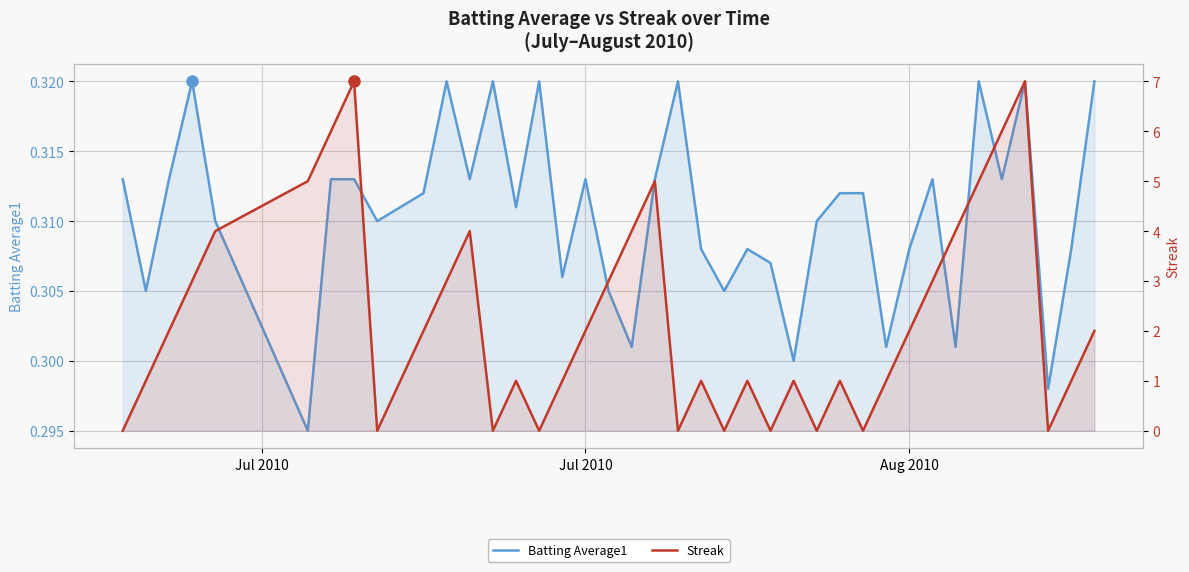

Which series has the largest total across all categories?

Streak